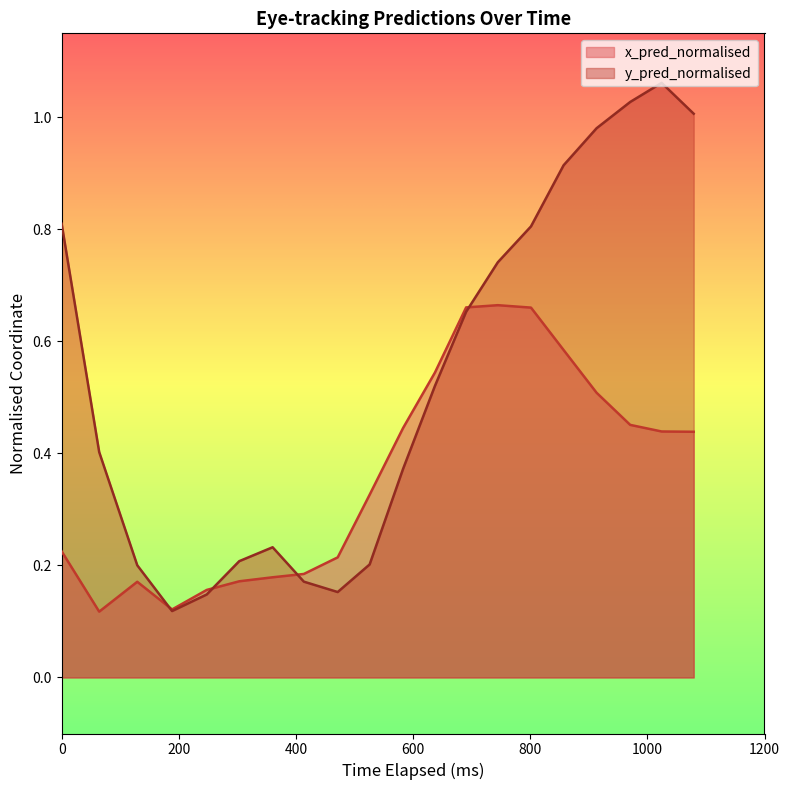

Which series has the largest total across all categories?

y_pred_normalised